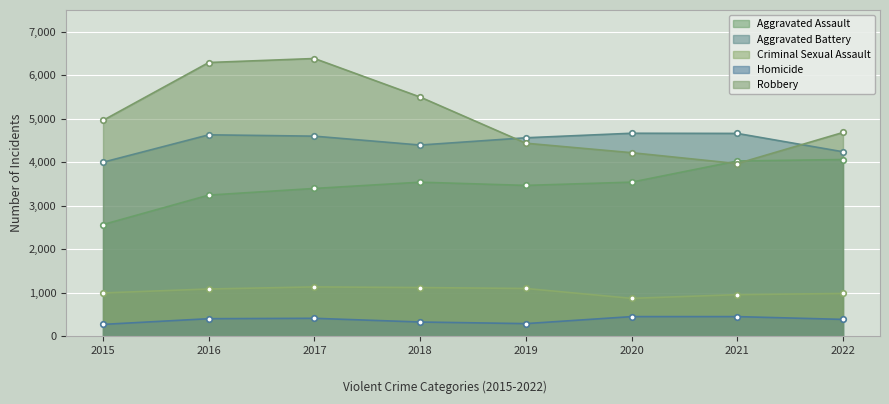

List the labels in order of Aggravated Battery value, largest first.

2020, 2021, 2016, 2017, 2019, 2018, 2022, 2015